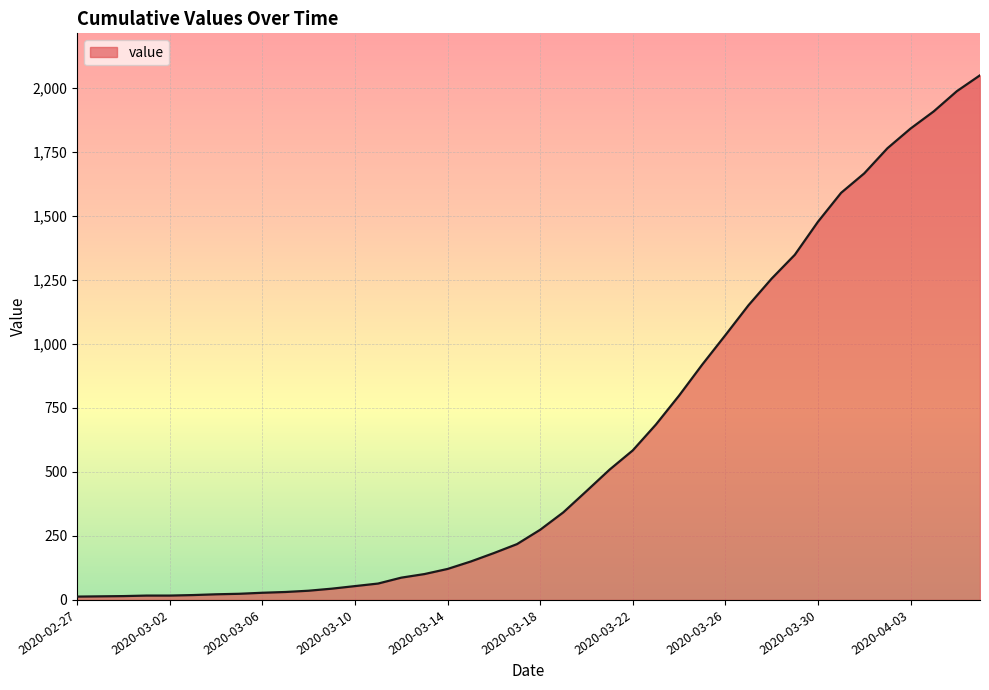

What is the maximum value shown in the chart?

2049